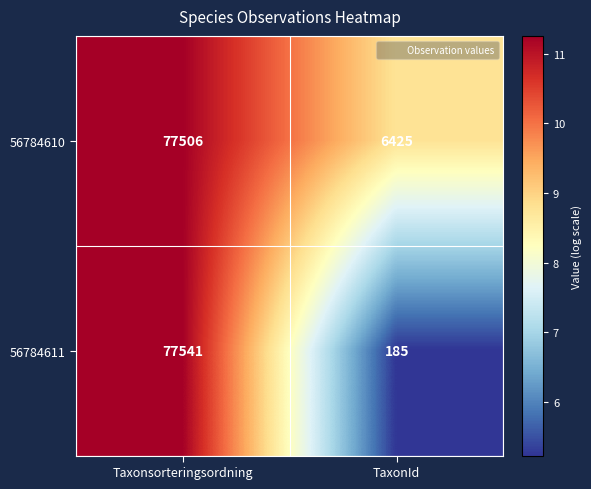

Read the 56784611 value at TaxonId, to the nearest 100.

200